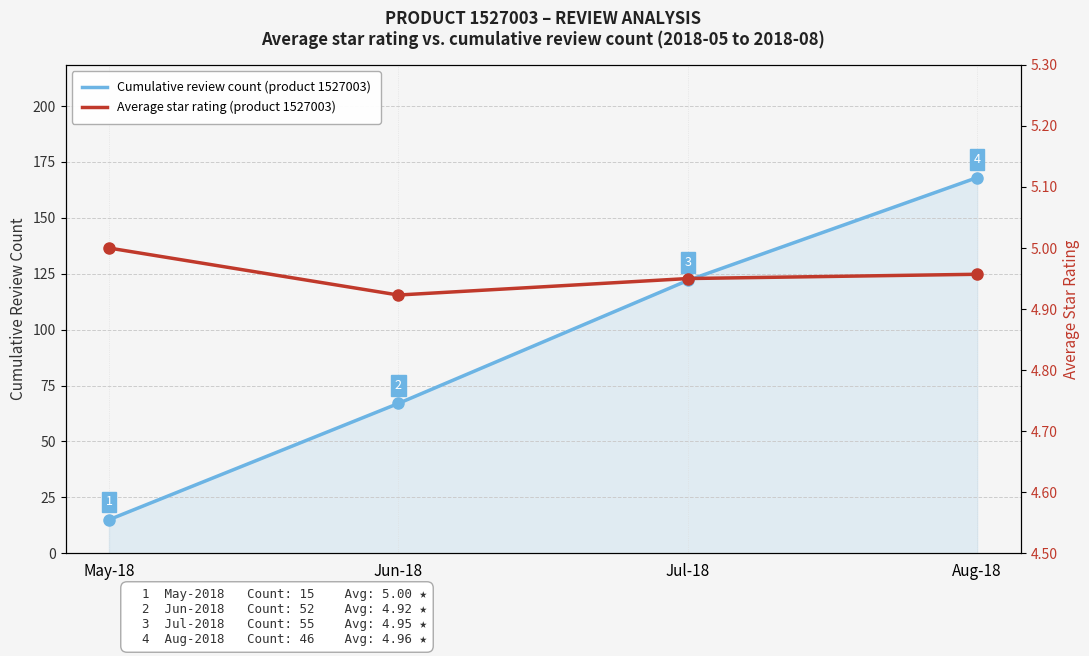

Reading left to right, what are all the values shown in this chart?

Cumulative review count (product 1527003): 15.0	67.0	122.0	168.0
Average star rating (product 1527003): 5.0	4.9	5.0	5.0